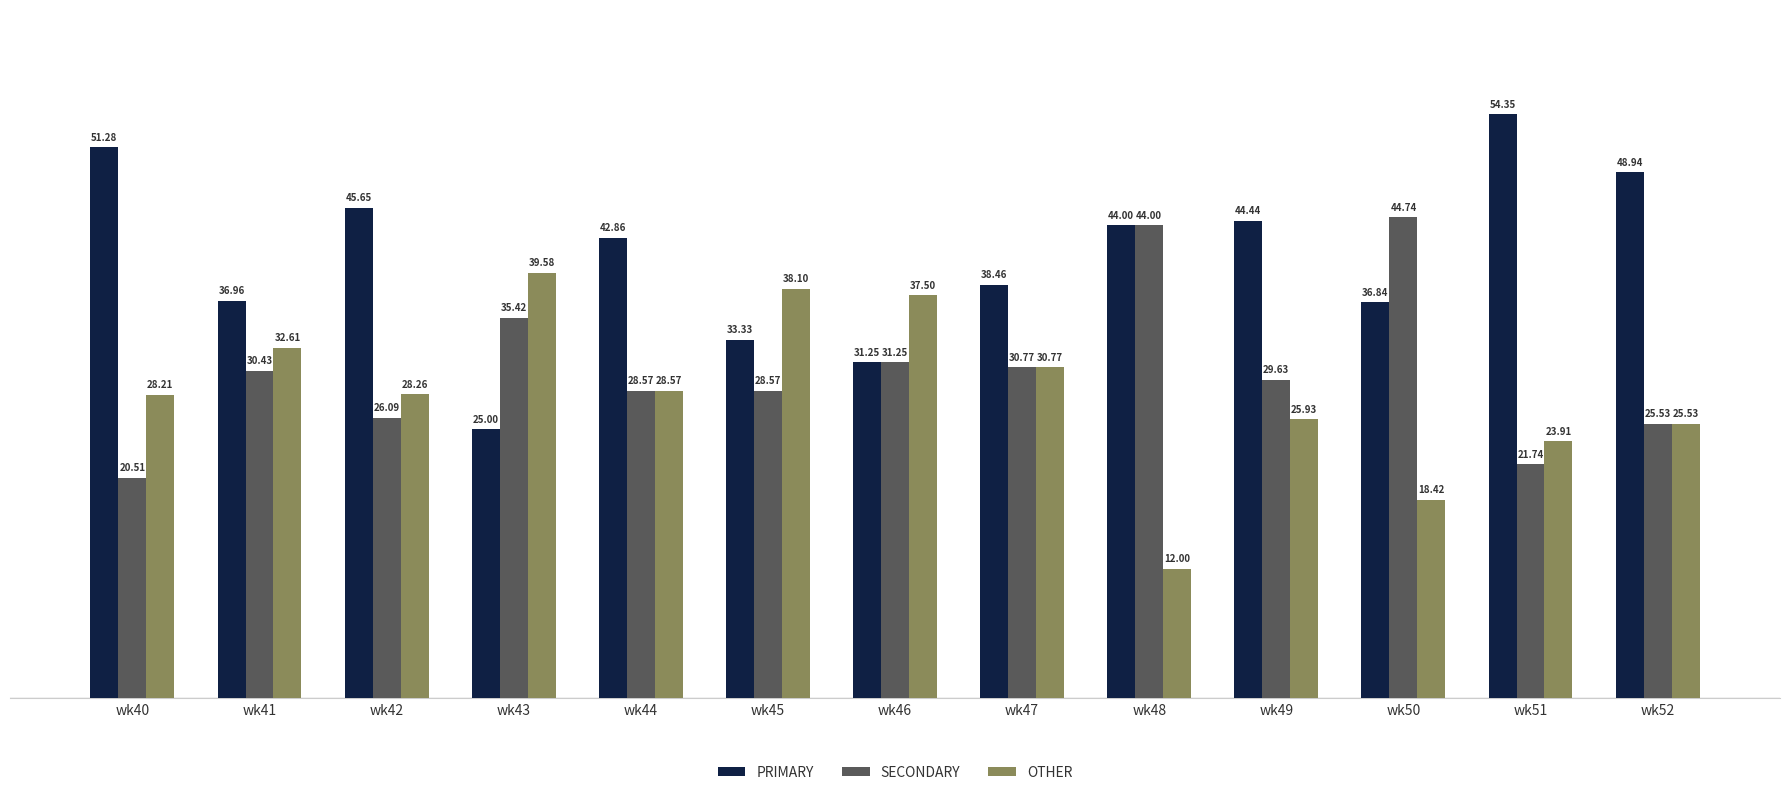

How many groups of bars are there?

13